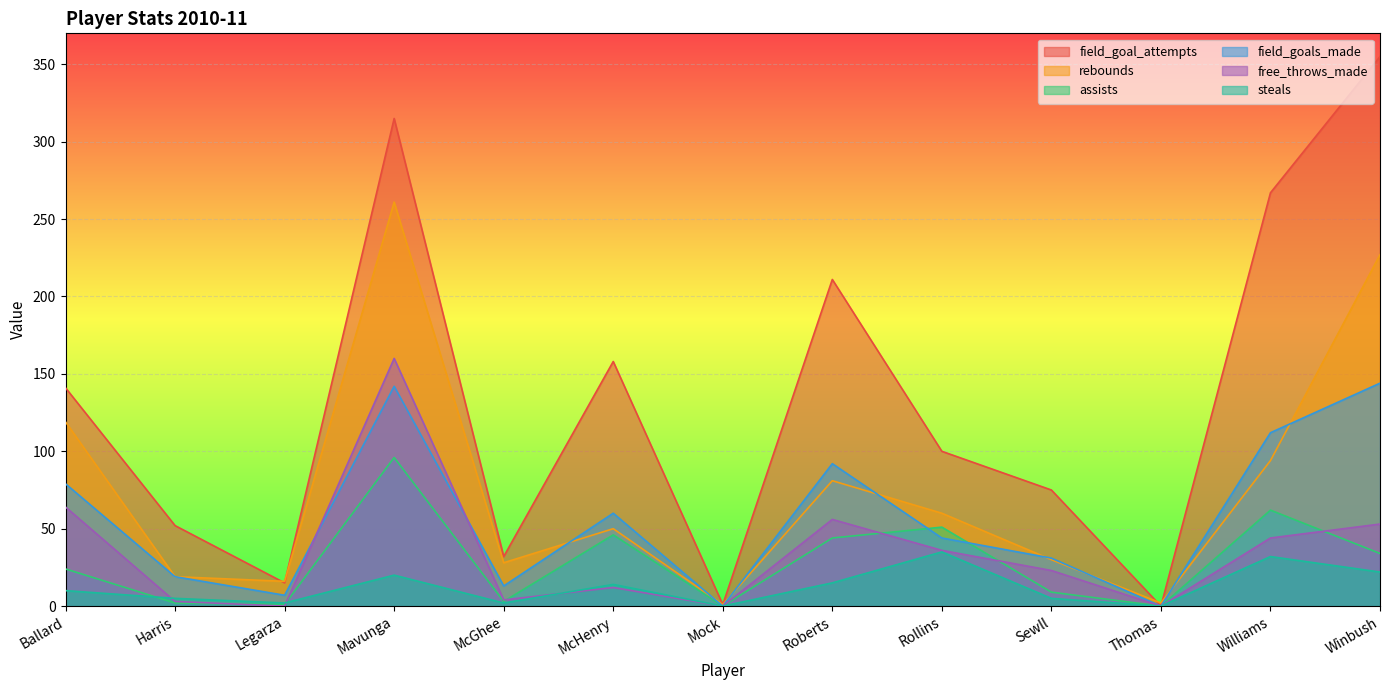

The rebounds series shows 12 at Harris. True or false?

False